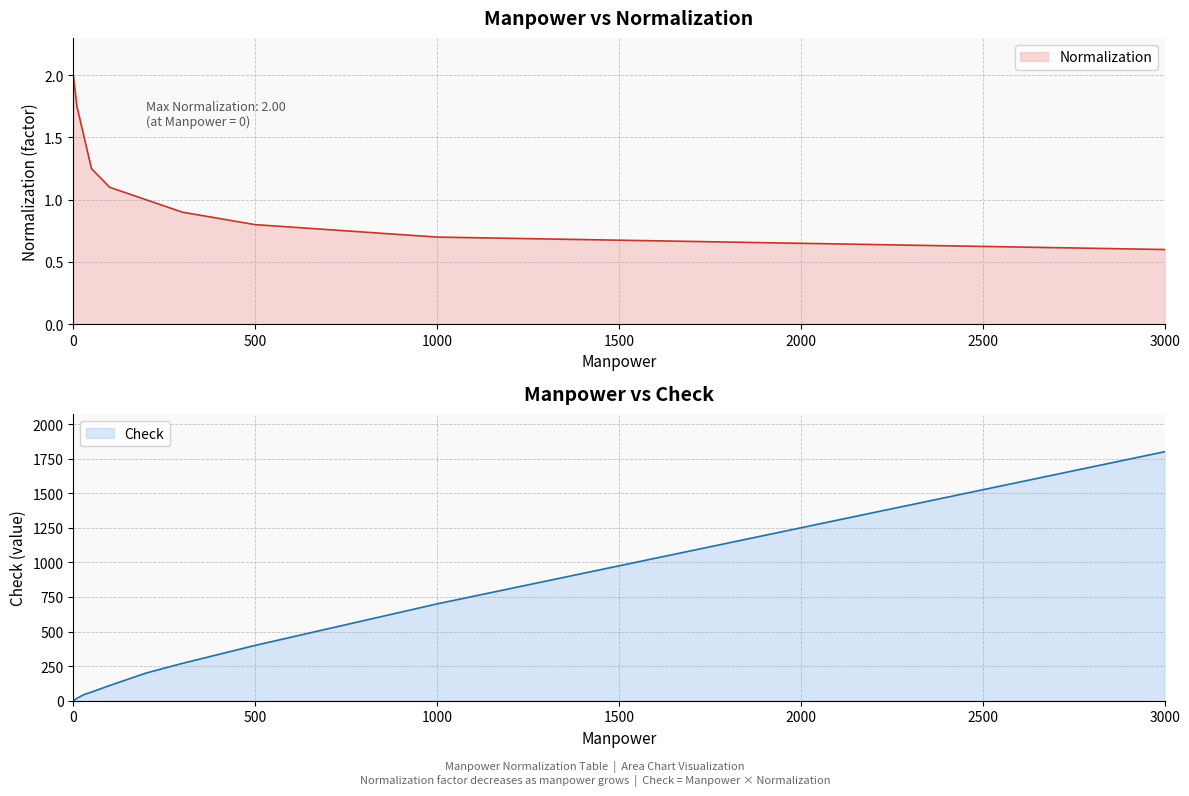

Reading left to right, transcribe all the data shown in this chart.

Normalization: 0=2.0	10=1.8	30=1.5	50=1.2	100=1.1	200=1.0	300=0.9	500=0.8	1000=0.7	3000=0.6
Check: 0=0.0	10=17.5	30=45.0	50=62.5	100=110.0	200=200.0	300=270.0	500=400.0	1000=700.0	3000=1800.0